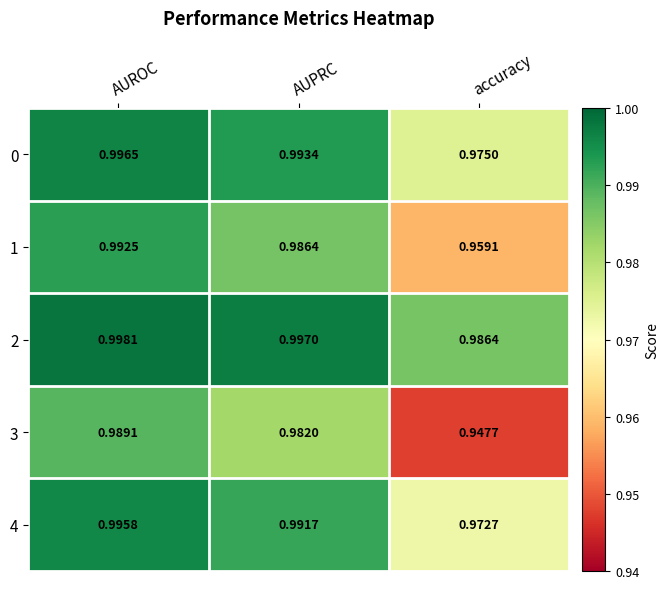

Where is 2 nearest to the value 0?

accuracy